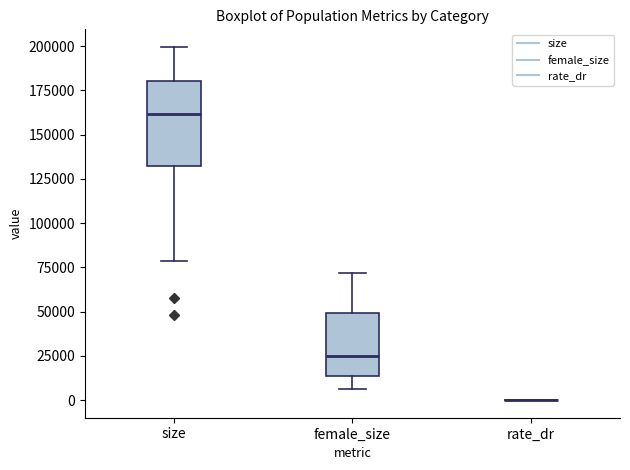

Reading left to right, read every box against the y-axis: the position of its median line, the range the box covers, and the ends of its whiskers. The values are not printed on the chart, so give them approximately, as read against the axis.

size: median 160000, box 130000 to 180000, whiskers 80000 to 200000
female_size: median 25000, box 15000 to 50000, whiskers 5000 to 70000
rate_dr: box collapsed to a line at 0, whiskers 0 to 0